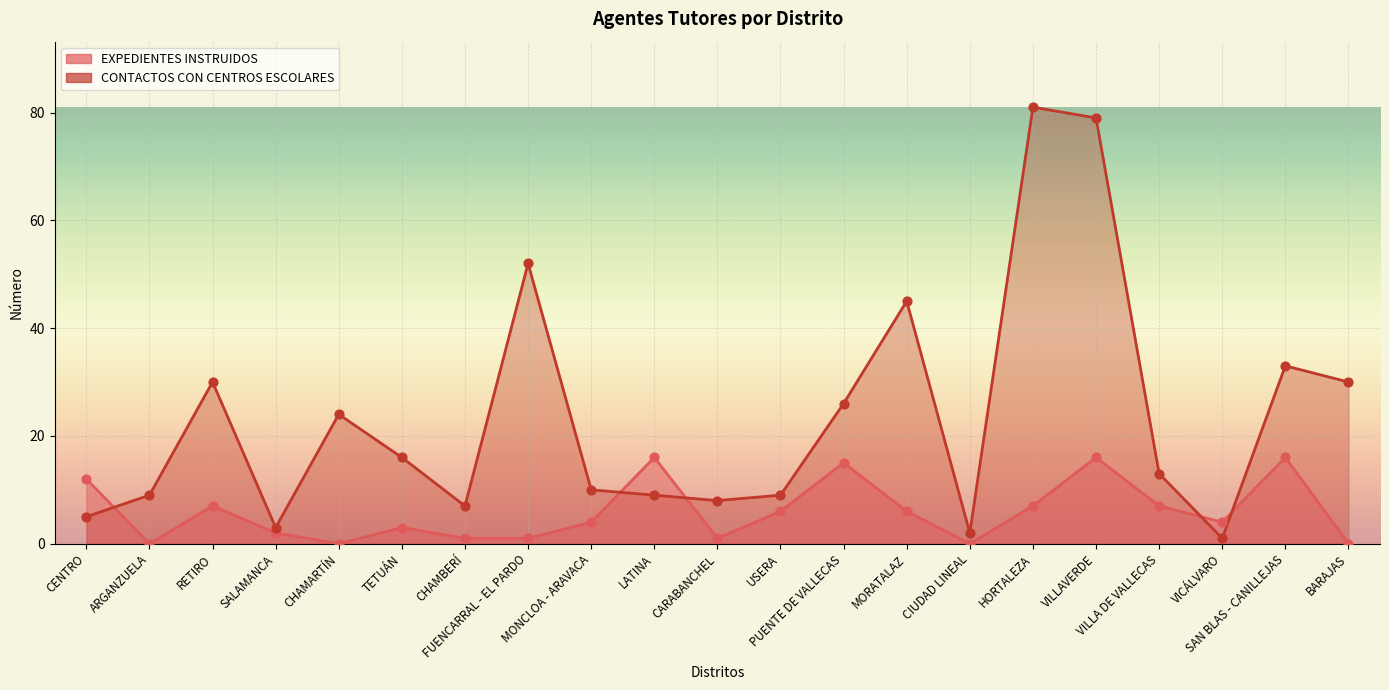

Which series contains the highest Y value?

CONTACTOS CON CENTROS ESCOLARES